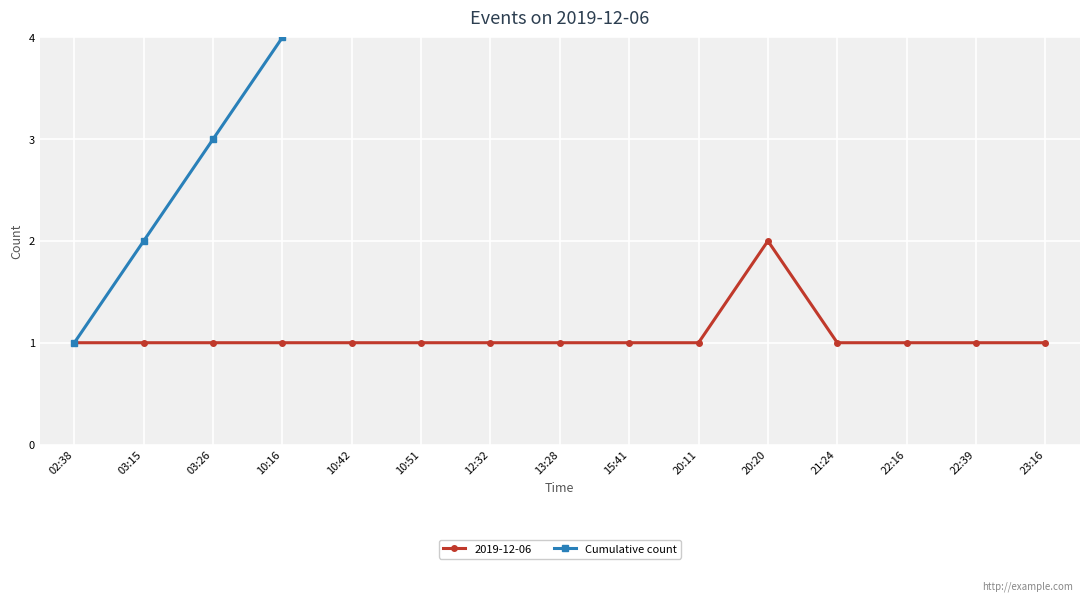

What is the difference between the values at 20:20 and 21:24?

1